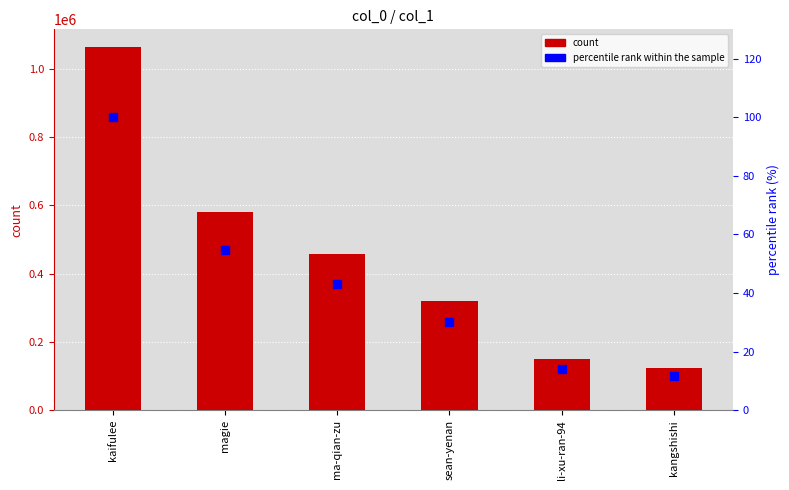

Between ma-qian-zu and kangshishi, which is larger?

ma-qian-zu